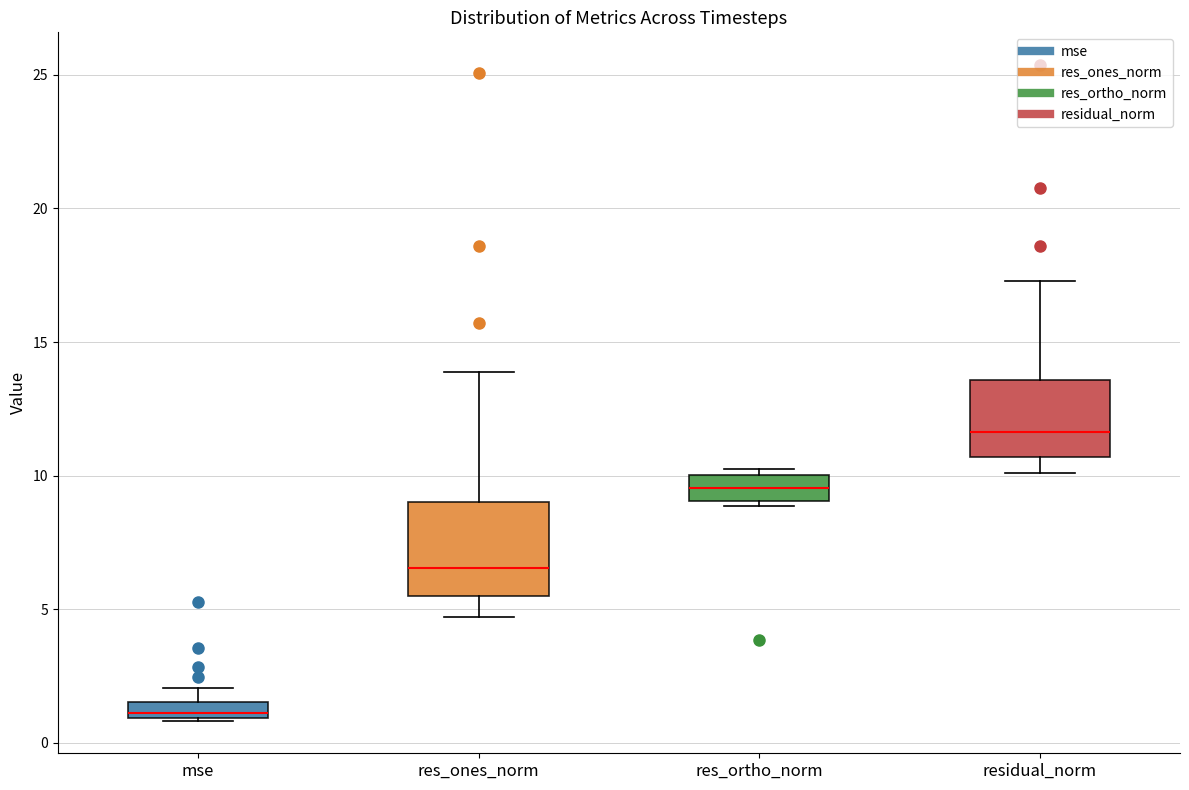

Where does the median line of the box for res_ortho_norm sit on the y-axis? The values are not printed on the chart, so give them approximately, as read against the axis.

9.5